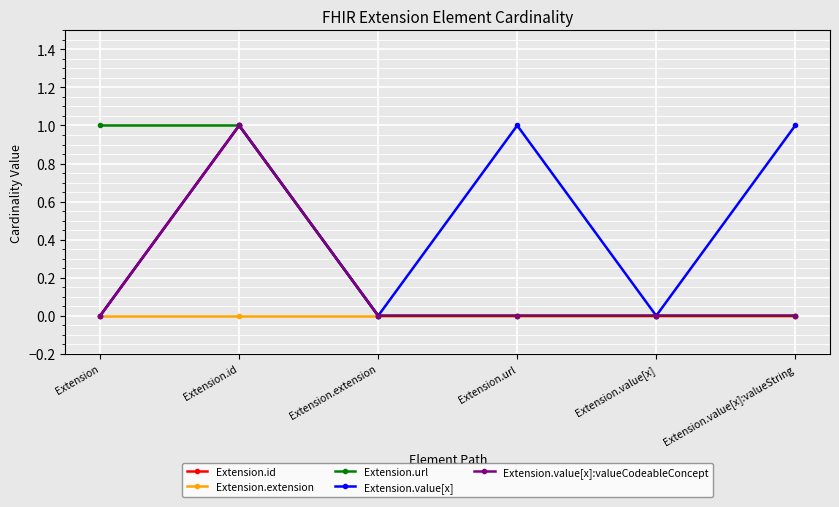

Is this an area chart (filled region under the line)?

No